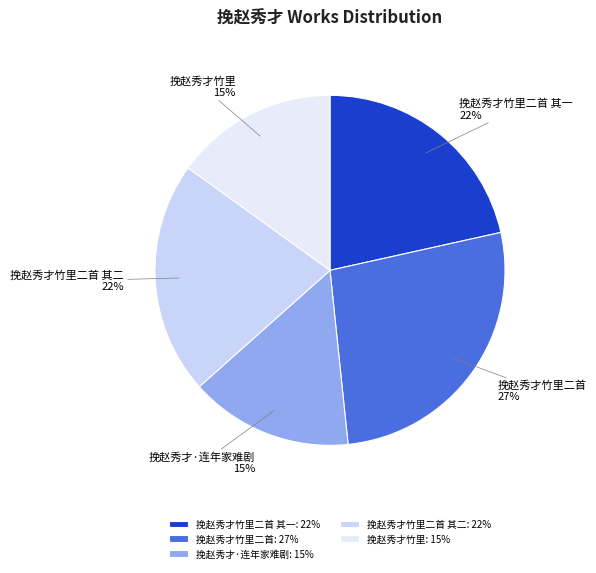

True or false: 挽赵秀才·连年家难剧 accounts for 15% of the total.

True